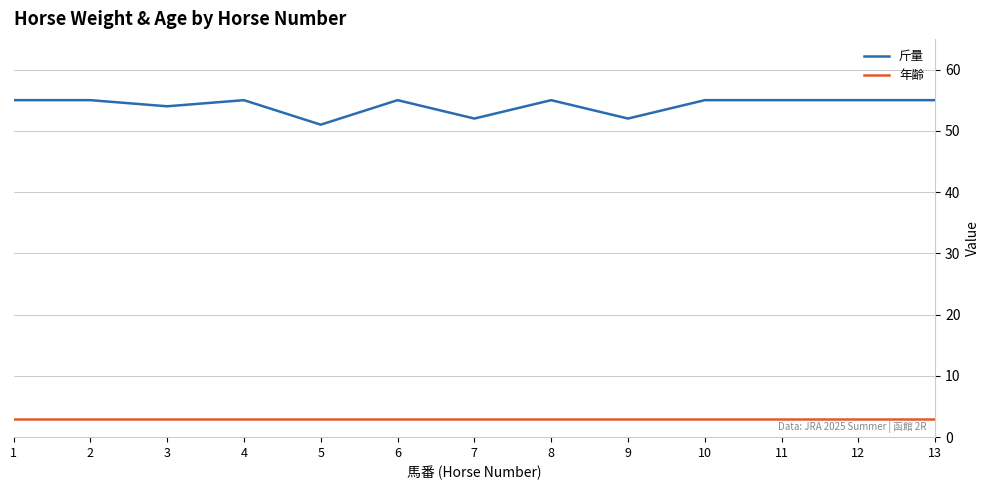

Which series has the largest range (max minus min)?

斤量